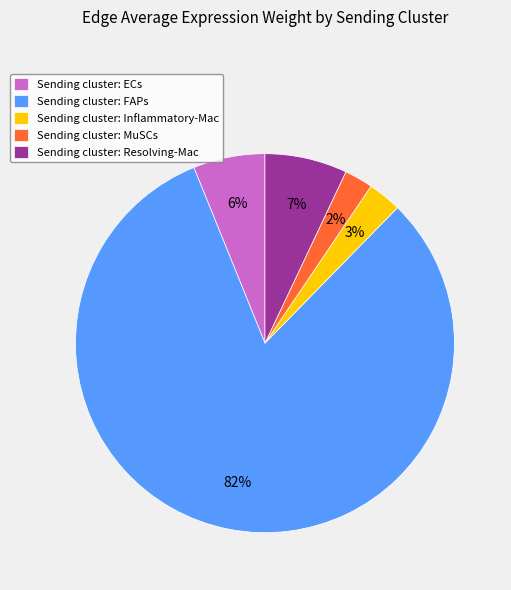

Which slice represents more than half of the pie?

Sending cluster: FAPs